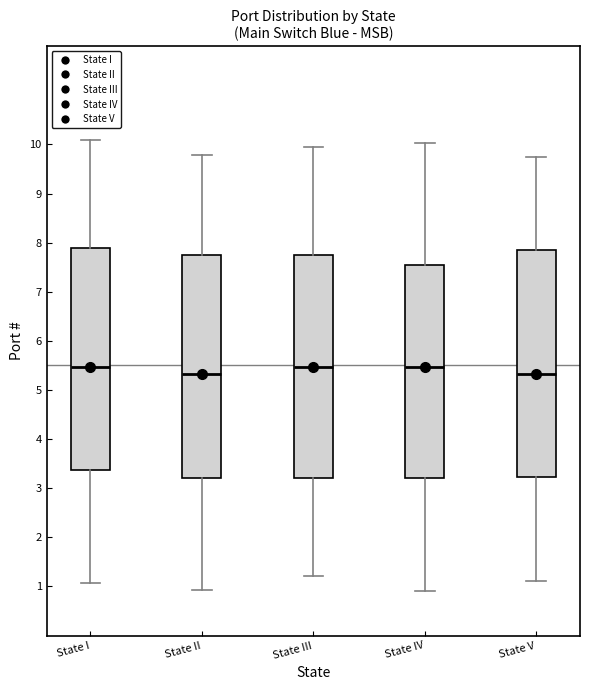

Reading left to right, read every box against the y-axis: the position of its median line, the range the box covers, and the ends of its whiskers. The values are not printed on the chart, so give them approximately, as read against the axis.

State I: median 5.5, box 3.4 to 7.9, whiskers 1.1 to 10.1
State II: median 5.3, box 3.2 to 7.7, whiskers 0.9 to 9.8
State III: median 5.5, box 3.2 to 7.7, whiskers 1.2 to 10.0
State IV: median 5.5, box 3.2 to 7.5, whiskers 0.9 to 10.0
State V: median 5.3, box 3.2 to 7.9, whiskers 1.1 to 9.7